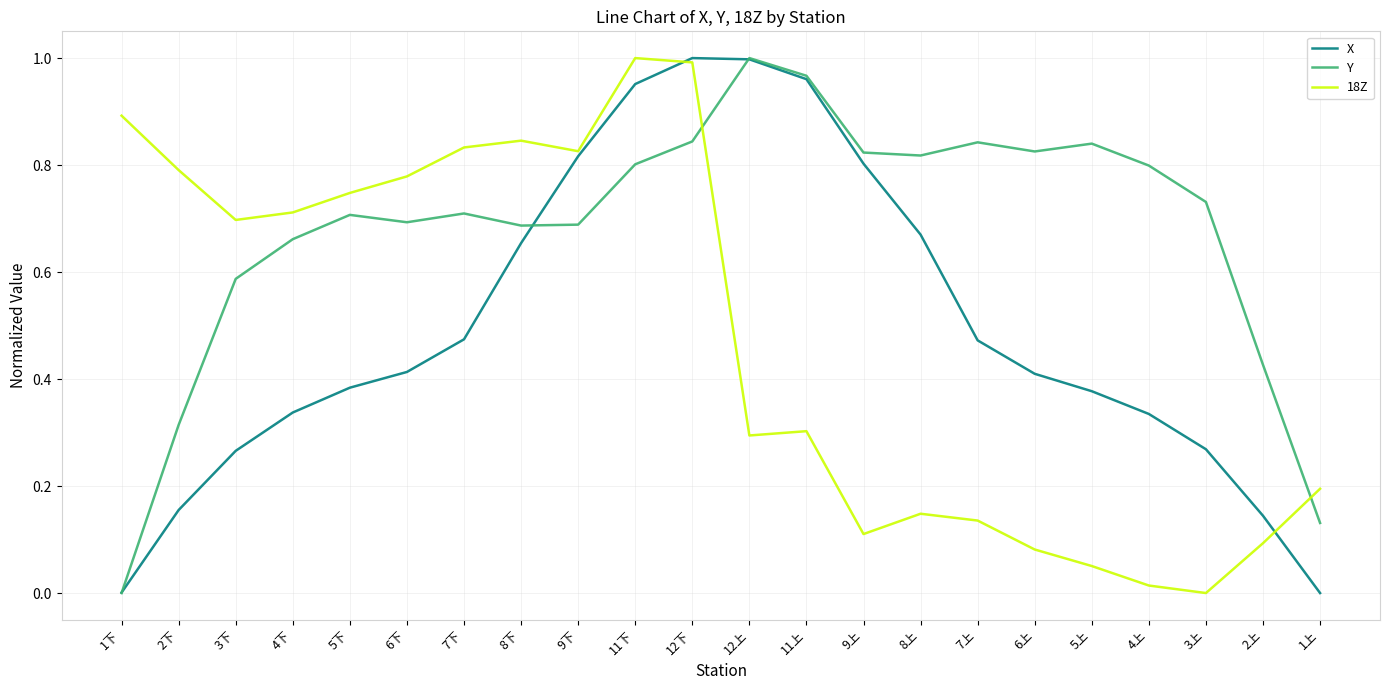

Which category has the highest value in the Y series?

12上